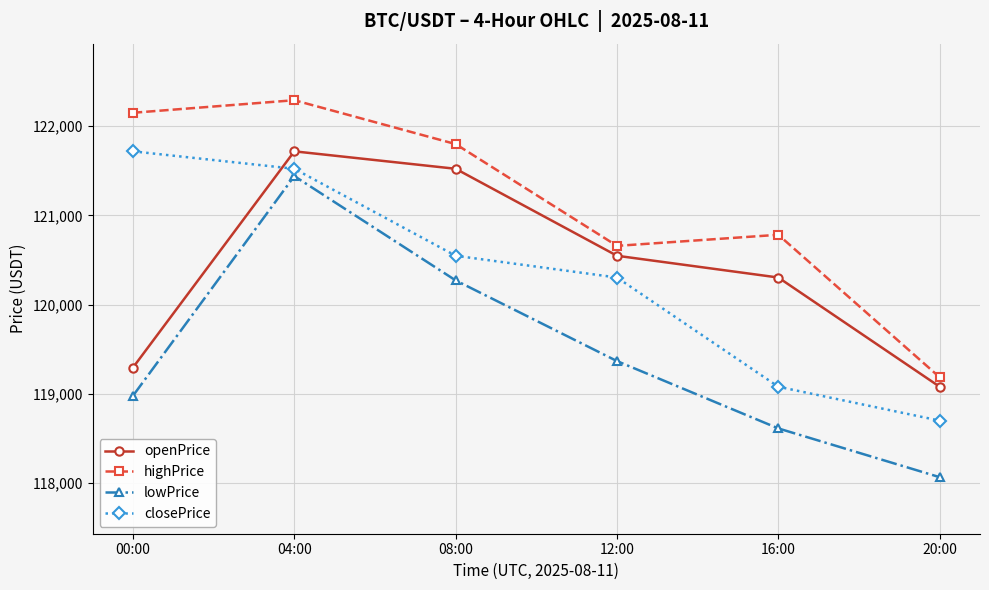

True or false: closePrice and highPrice cross at least once.

False